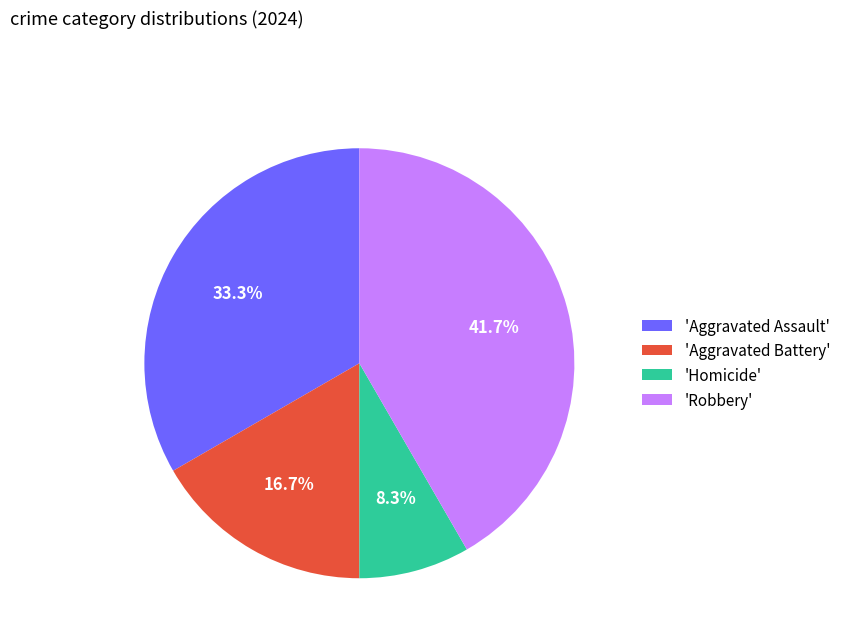

Do 'Robbery' and 'Aggravated Assault' together represent more than half of the pie?

Yes